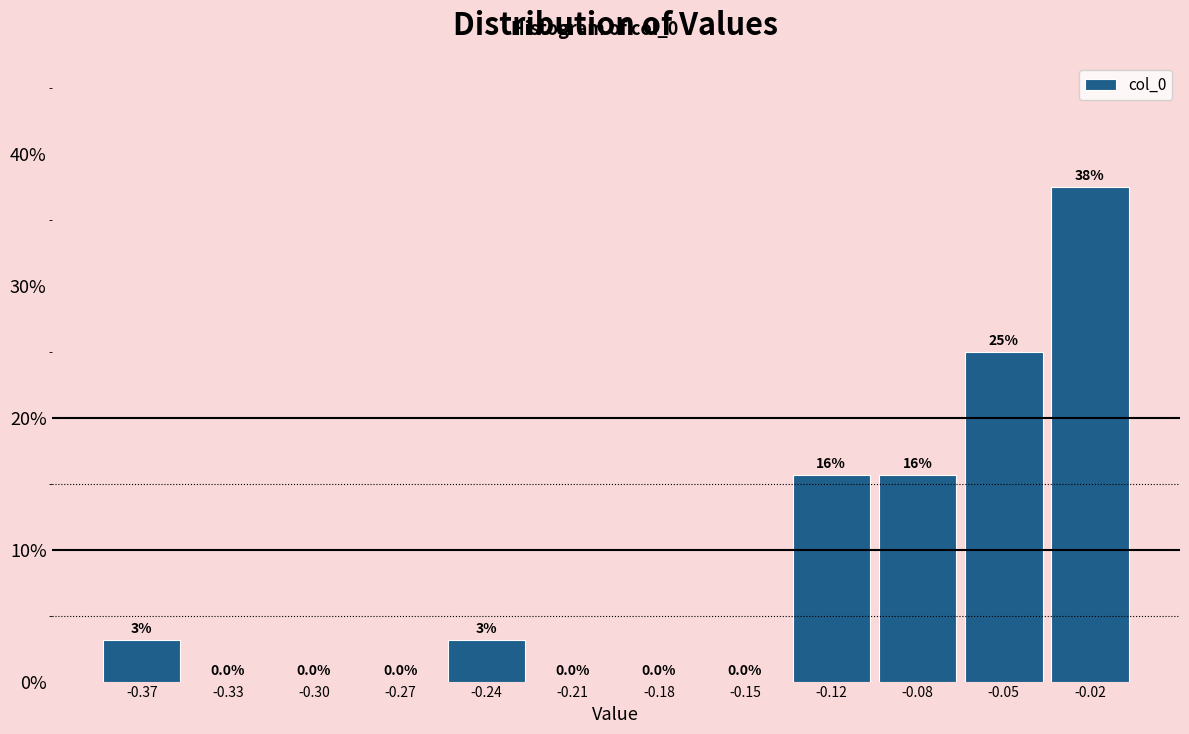

What value does the data have at -0.05?

25.0